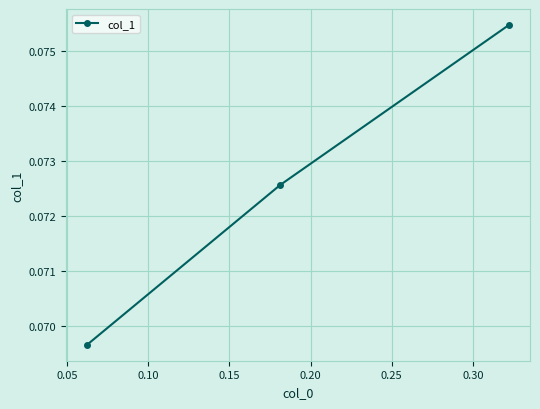

How many values are between 0 and 1?

3